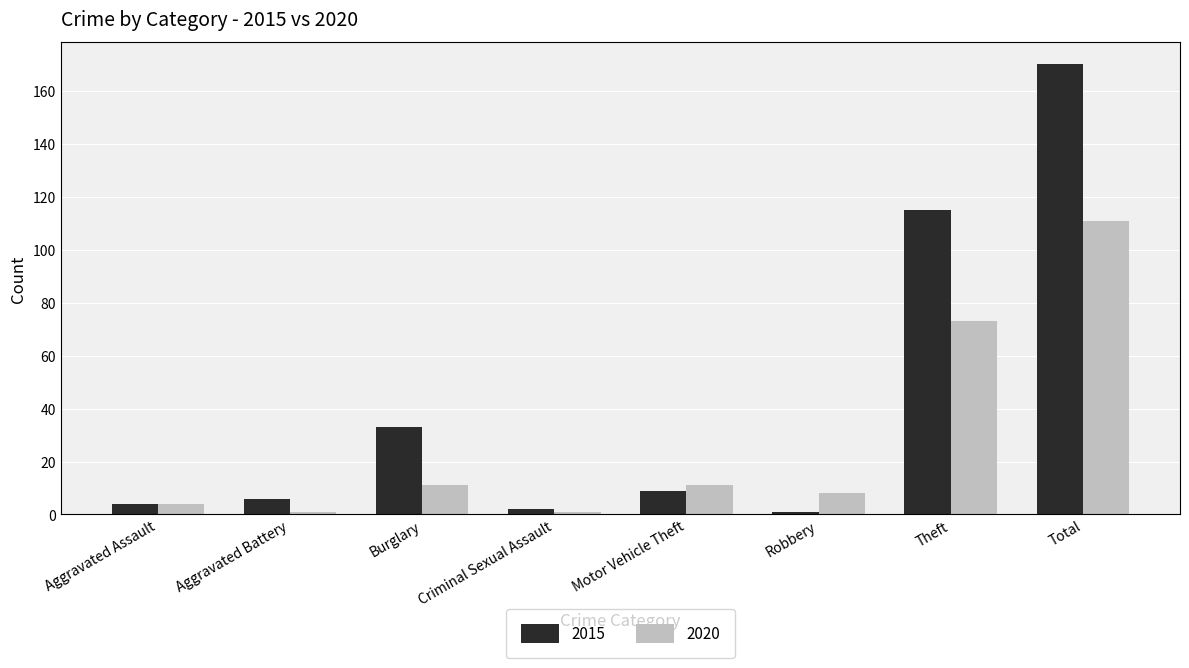

Is the value of 2015 at Motor Vehicle Theft greater than the value of 2020 at Aggravated Assault?

Yes